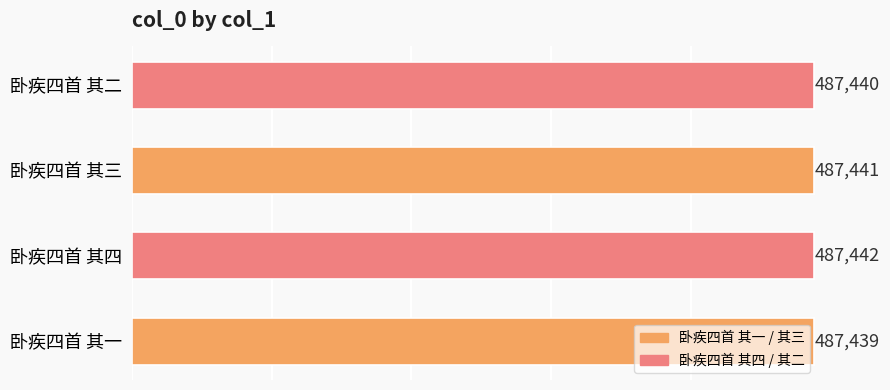

List the labels in order of value, largest first.

卧疾四首 其四, 卧疾四首 其三, 卧疾四首 其二, 卧疾四首 其一